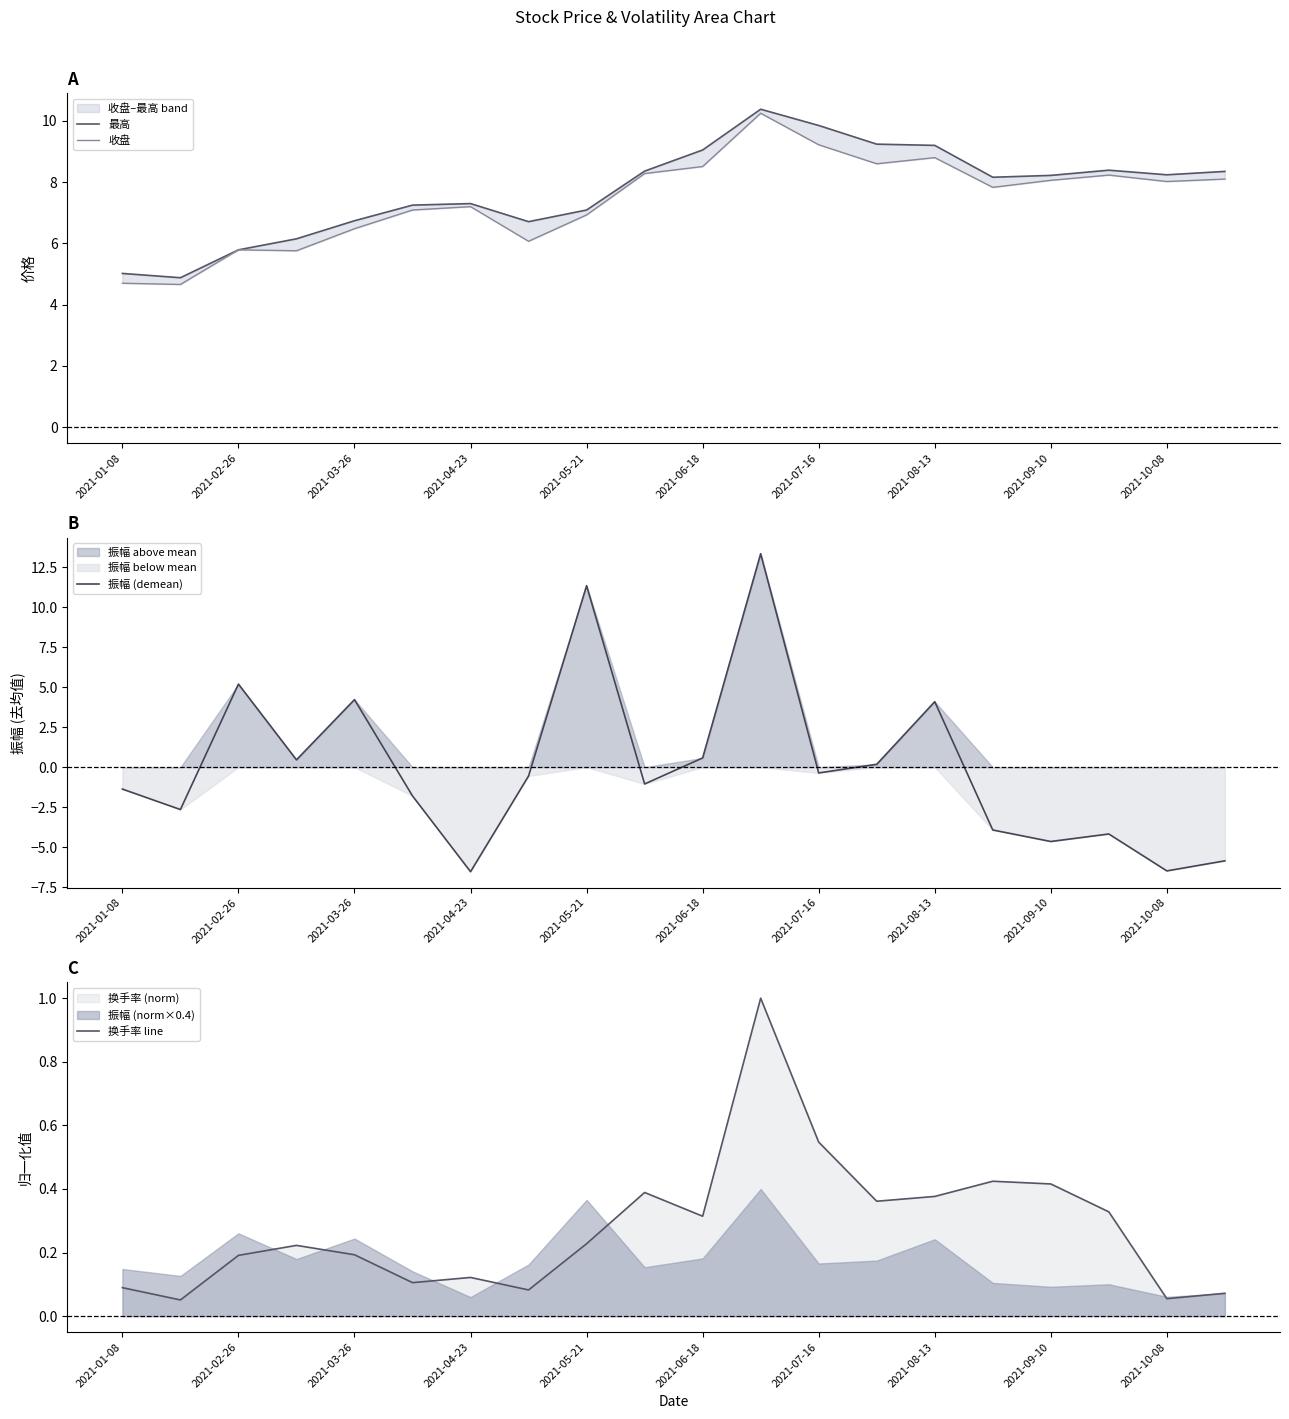

Reading left to right, list all the values displayed in this chart.

最高: 5.0	4.9	5.8	6.2	6.7	7.2	7.3	6.7	7.1	8.4	9.1	10.4	9.8	9.2	9.2	8.2	8.2	8.4	8.2	8.3
收盘: 4.7	4.7	5.8	5.8	6.5	7.1	7.2	6.1	6.9	8.3	8.5	10.2	9.2	8.6	8.8	7.8	8.1	8.2	8.0	8.1
振幅 (demean): -1.4	-2.7	5.2	0.5	4.2	-1.8	-6.5	-0.6	11.4	-1.1	0.6	13.4	-0.4	0.2	4.1	-3.9	-4.7	-4.2	-6.5	-5.9
换手率 line: 0.1	0.1	0.2	0.2	0.2	0.1	0.1	0.1	0.2	0.4	0.3	1.0	0.5	0.4	0.4	0.4	0.4	0.3	0.1	0.1